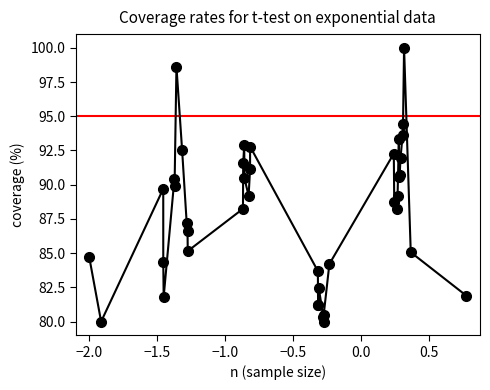

What is the average value?

88.0